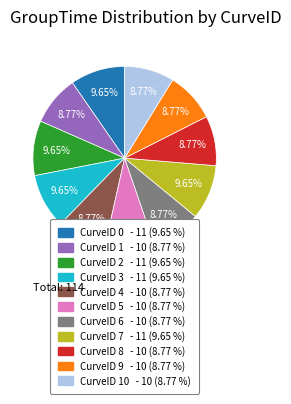

Is there a majority slice in this chart?

No